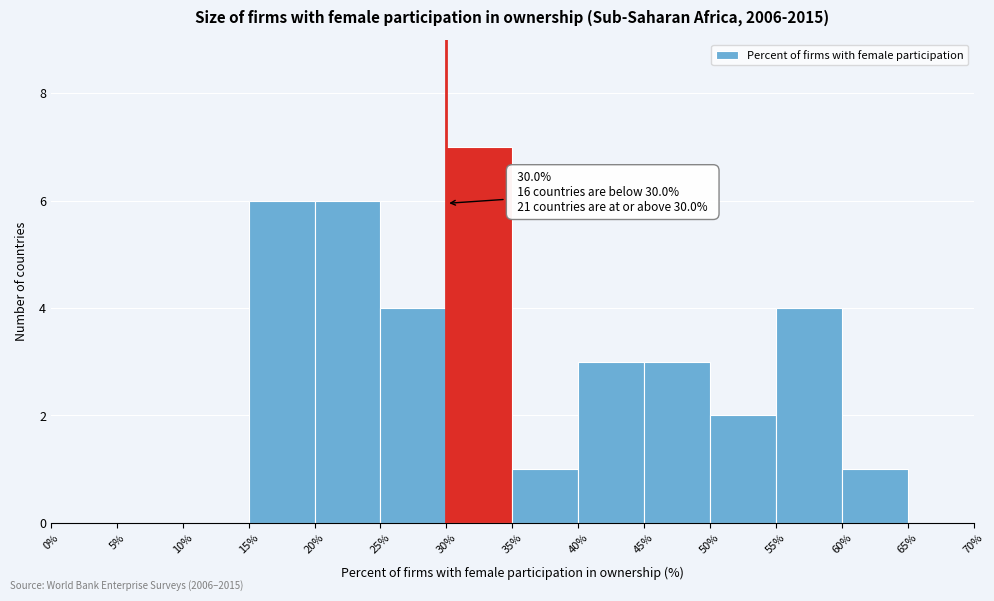

Over which range of the x-axis is the bar tallest?

30% to 35%